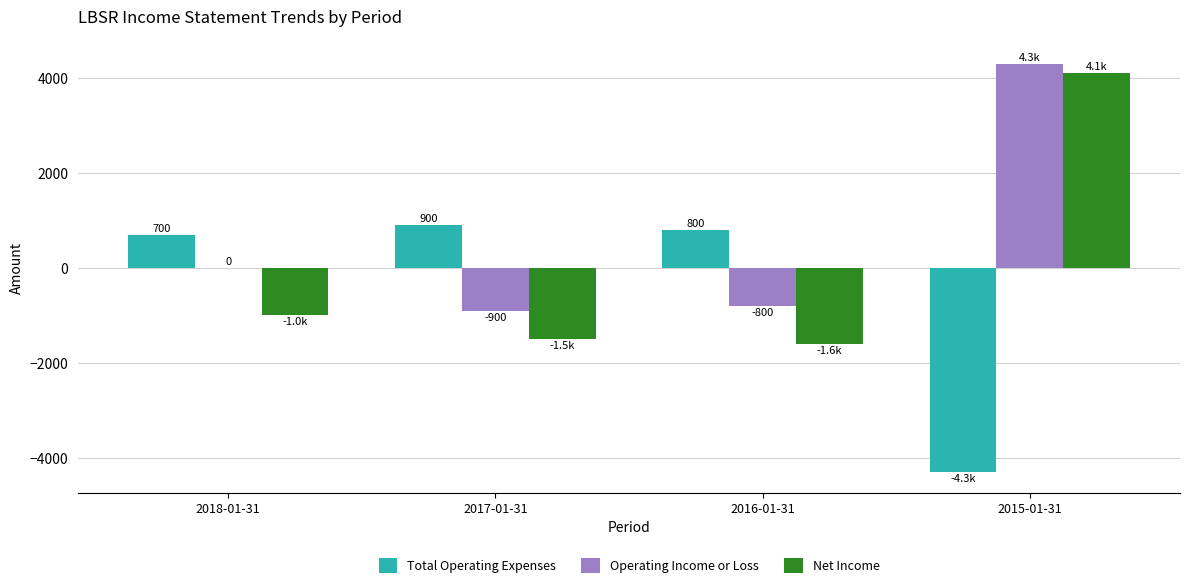

Are the bars grouped side by side (vs. stacked)?

Yes